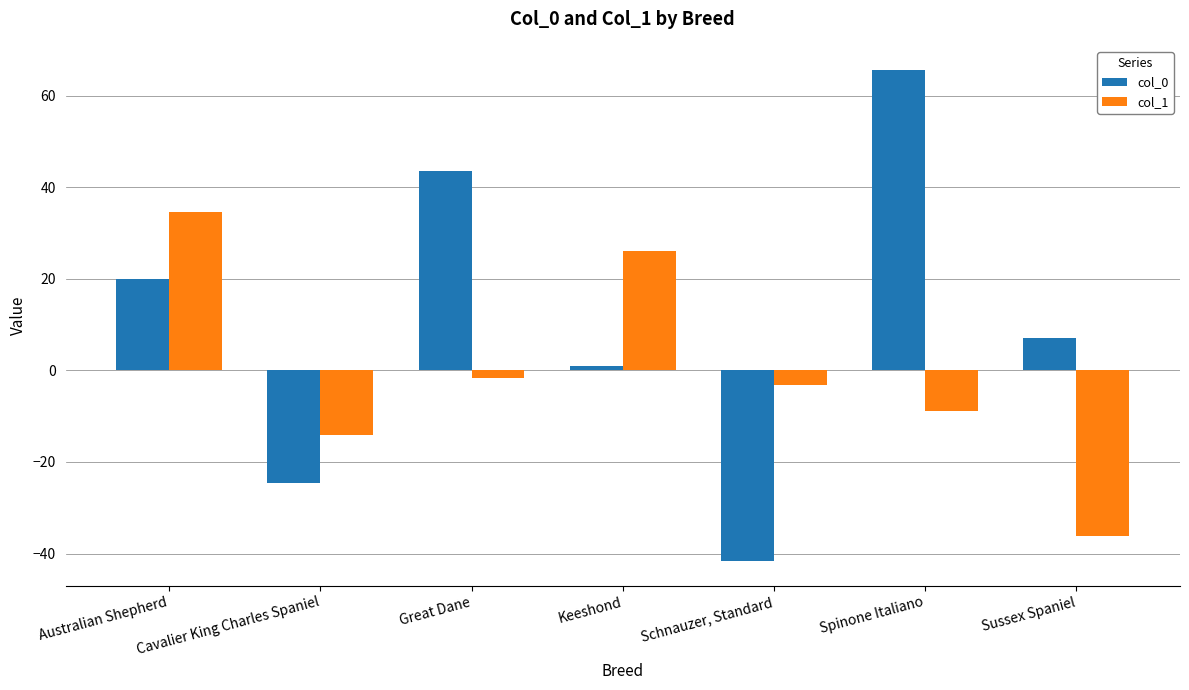

Does the chart contain any negative values?

Yes